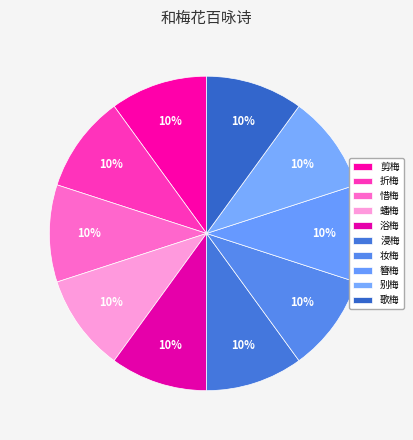

Is 簪梅 the majority of the pie?

No